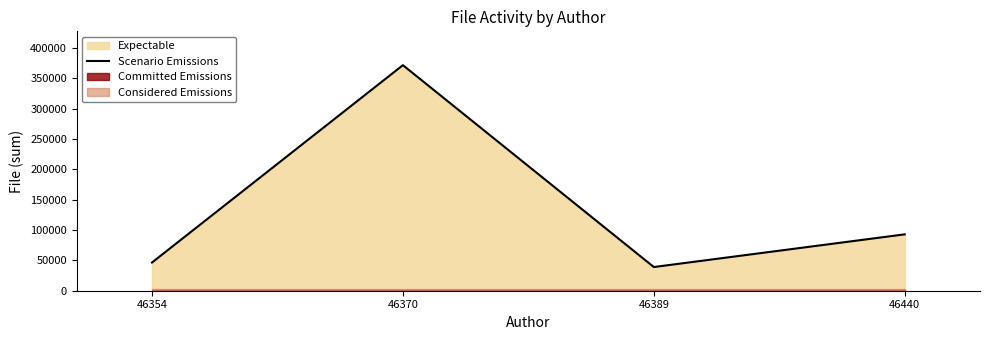

The value at 46440 is 92878. True or false?

True